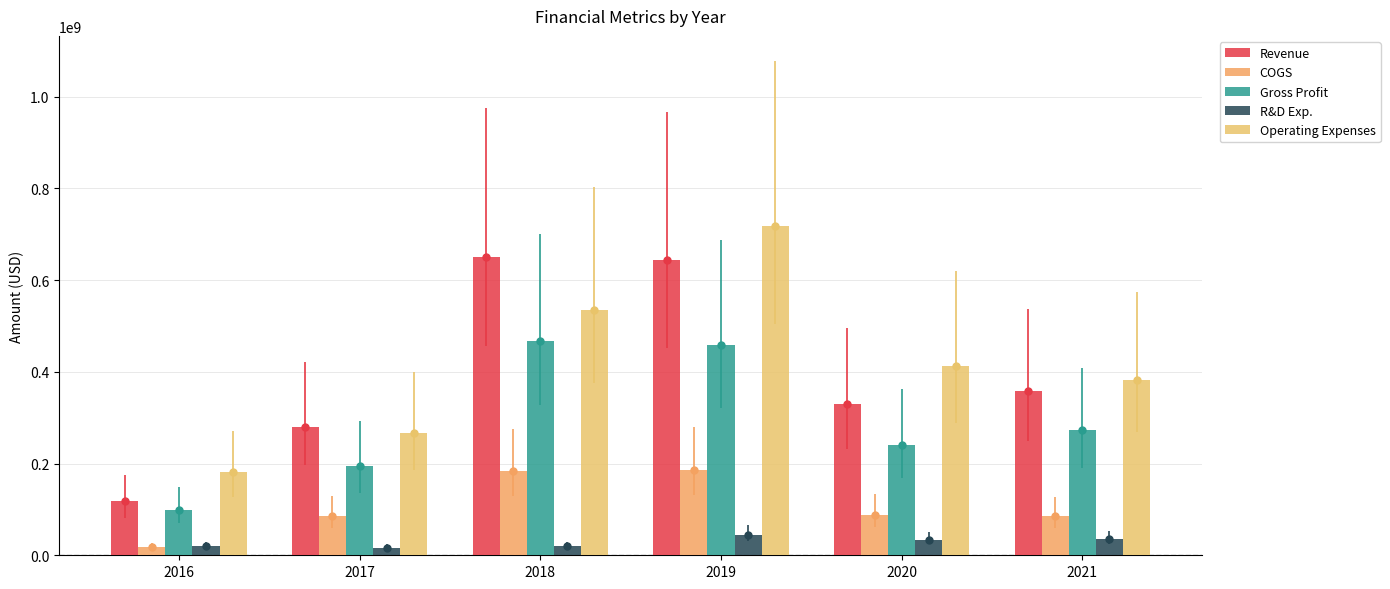

At which label is Operating Expenses closest to 449984500?

2020